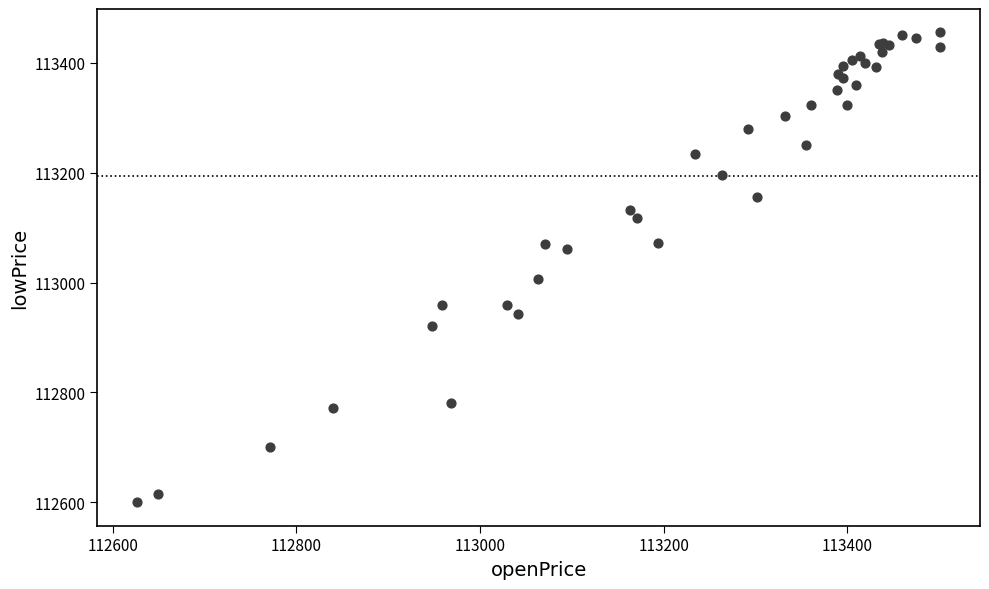

What Y value in the scatter plot is closest to 113027?

113006.0